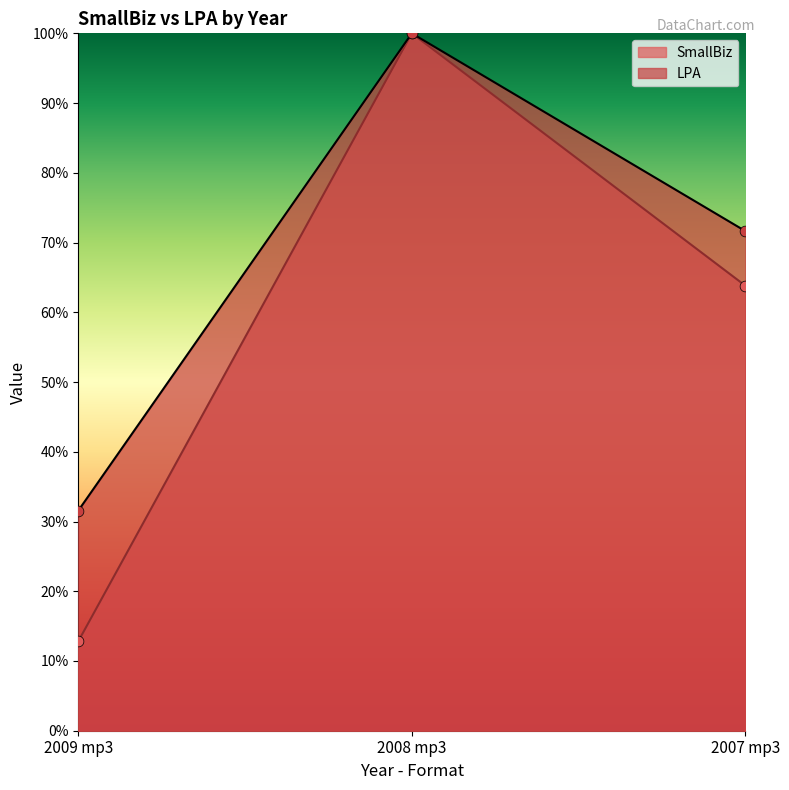

Which series has the largest total across all categories?

LPA